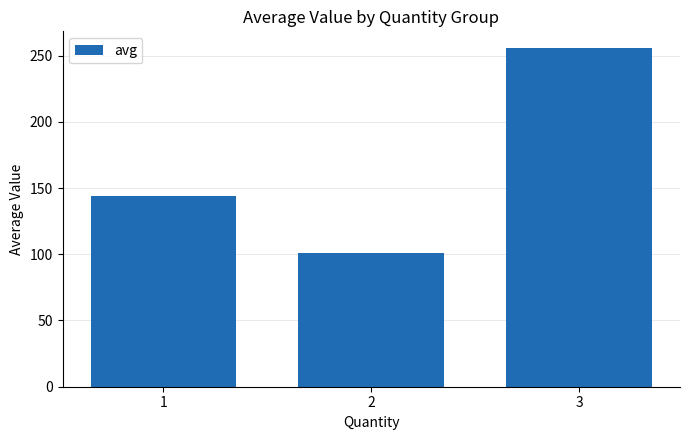

Reading right to left, list all the values displayed in this chart.

255.5	100.6	144.2